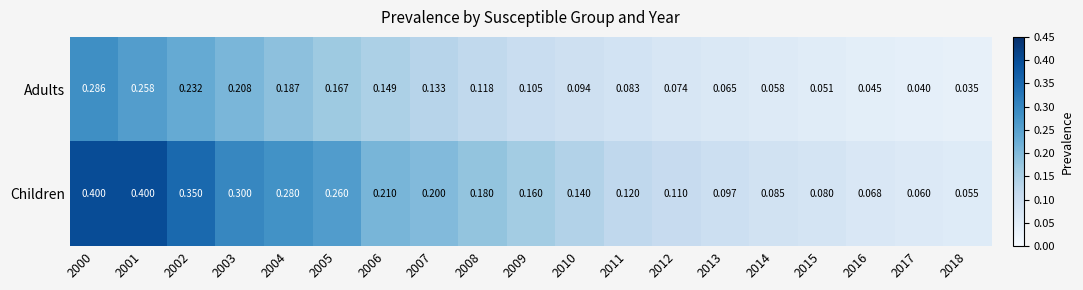

Which series has the largest range (max minus min)?

Children